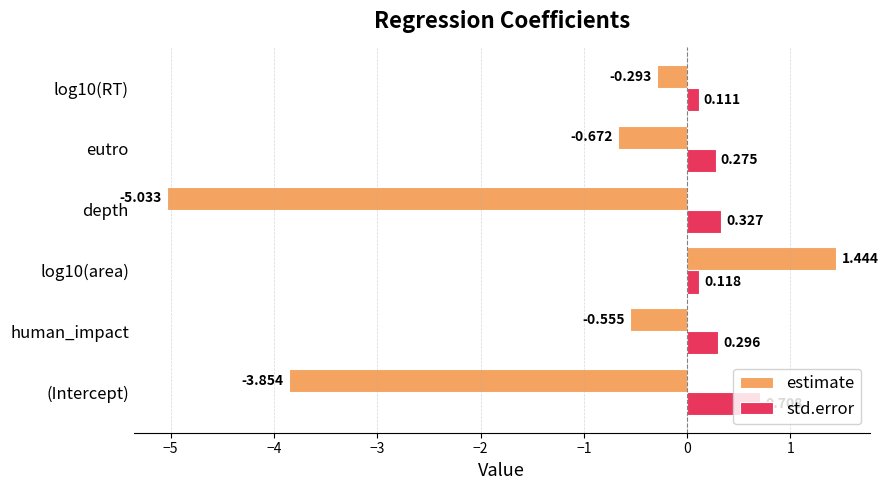

How many categories are shown in the chart?

6